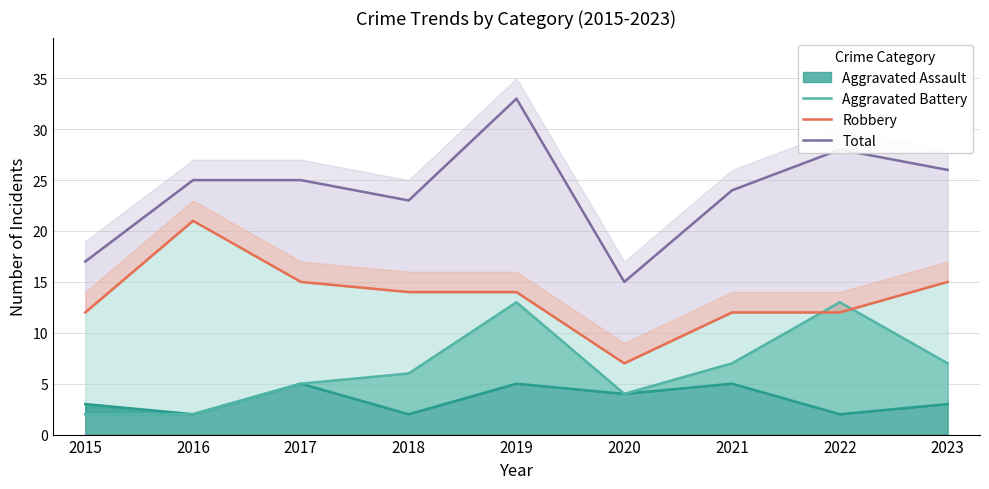

What is the sum of the Aggravated Battery values at 2022 and 2017?

18